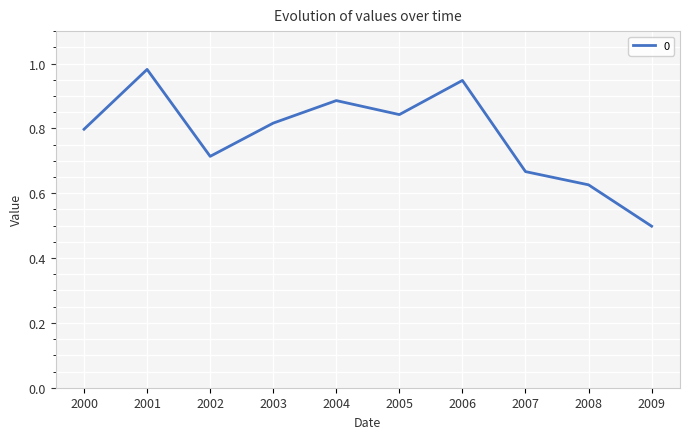

Between 2000 and 2001, which is larger?

2001